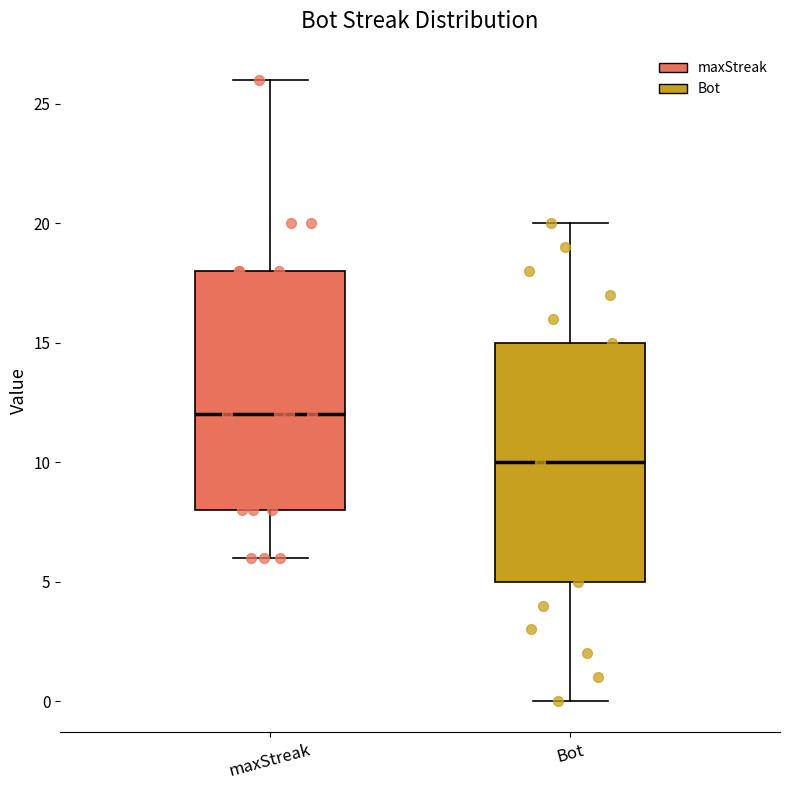

Reading left to right, read every box against the y-axis: the position of its median line, the range the box covers, and the ends of its whiskers. The values are not printed on the chart, so give them approximately, as read against the axis.

maxStreak: median 12, box 8 to 18, whiskers 6 to 26
Bot: median 10, box 5 to 15, whiskers 0 to 20